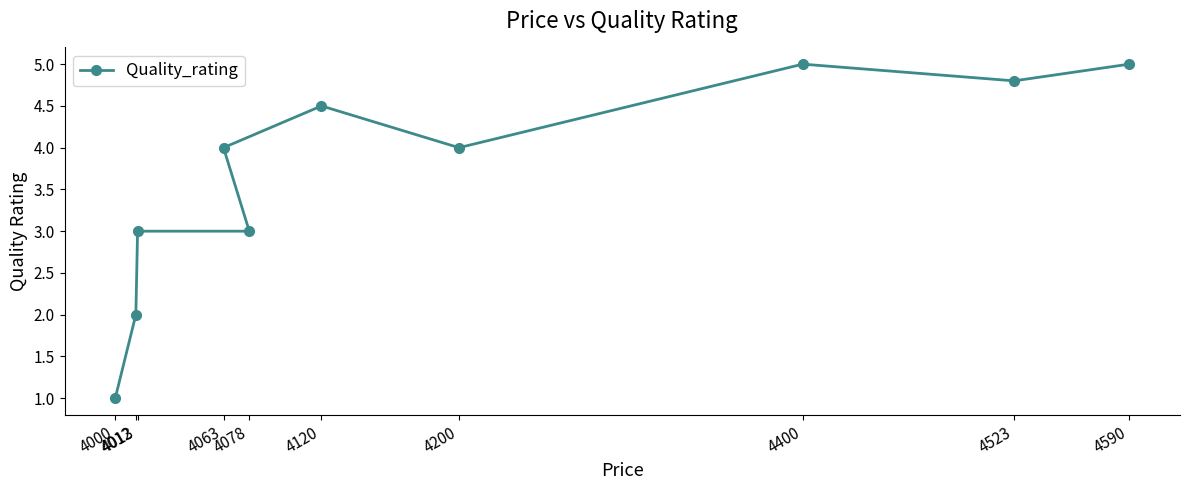

How many data points does each series have?

10